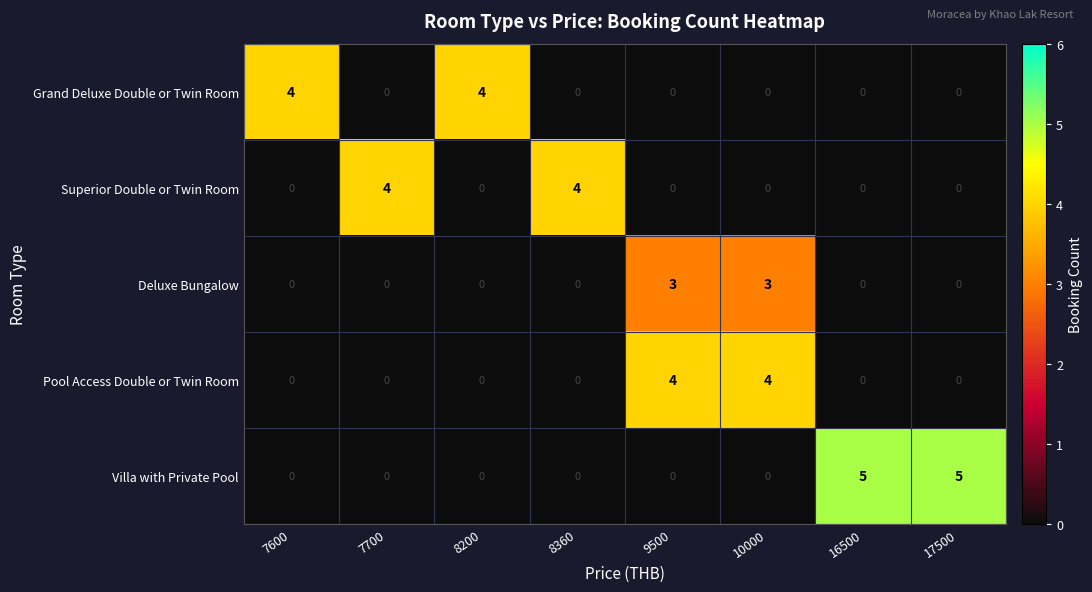

The value of Villa with Private Pool at 8200 is -2. True or false?

False